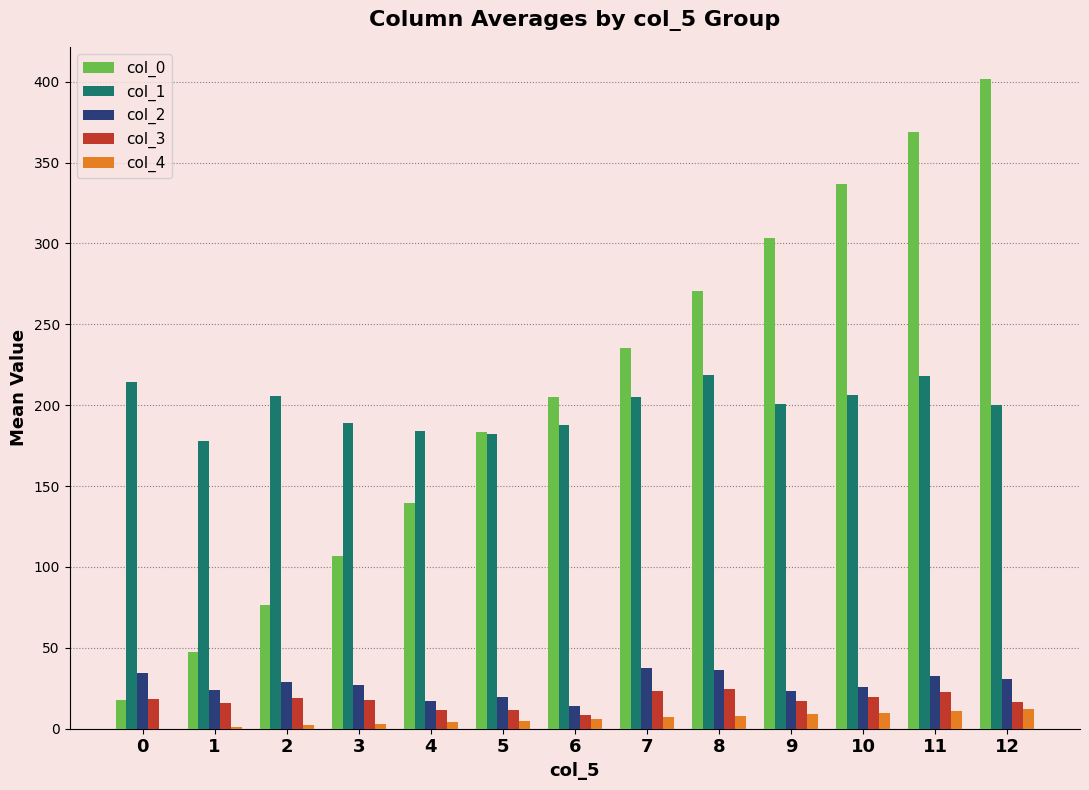

The col_0 series shows 401.4 at 12. True or false?

True